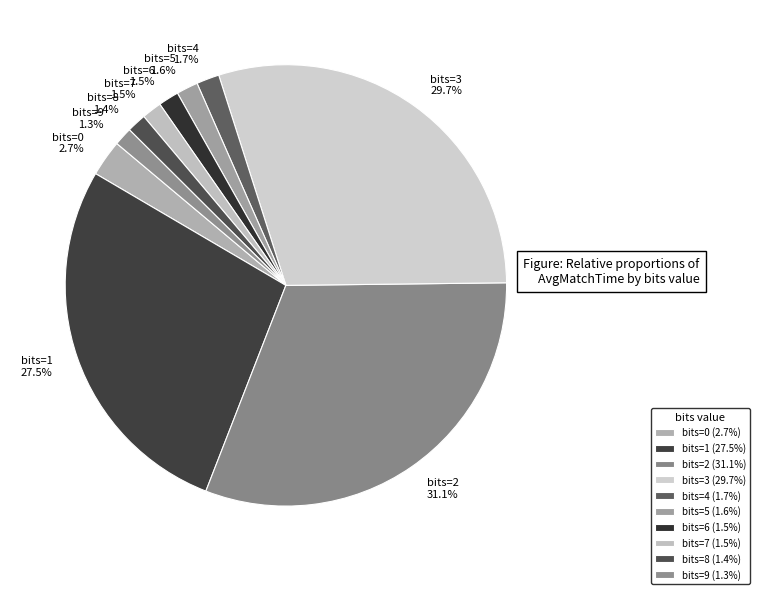

Is bits=0 the majority of the pie?

No